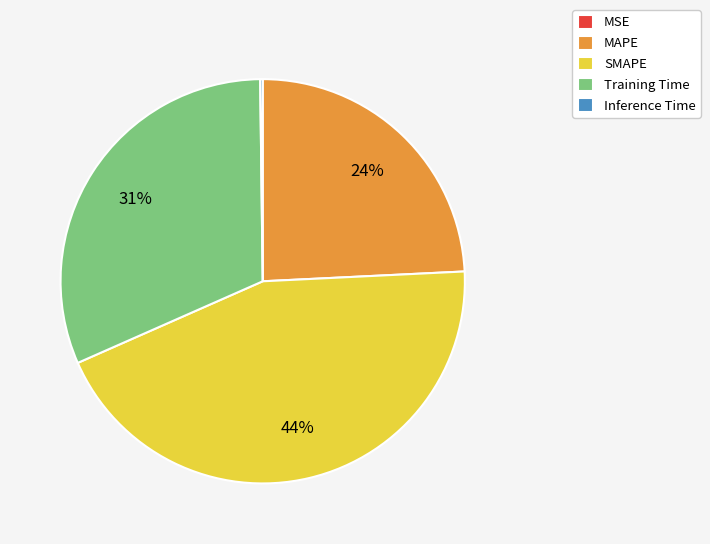

To the nearest percent, what is the difference between the largest and smallest slice percentages?

44%